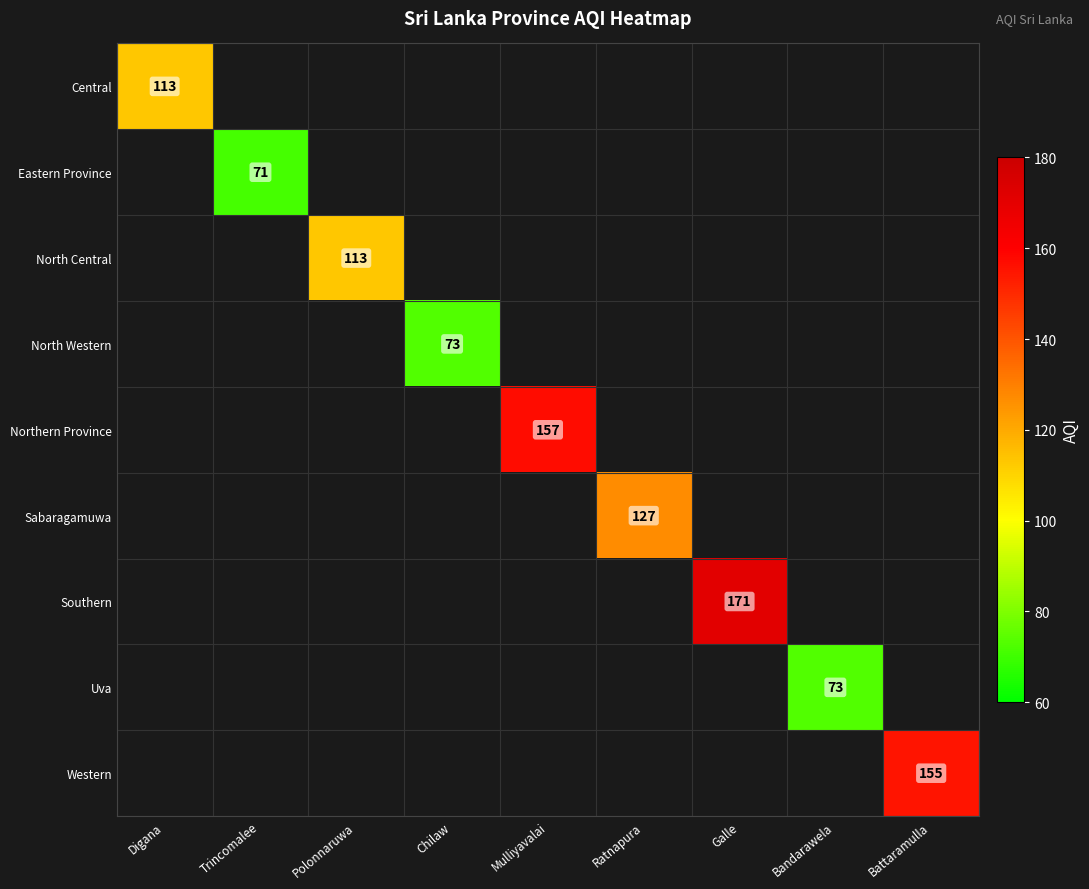

The Sabaragamuwa series shows 127 at Ratnapura. True or false?

True